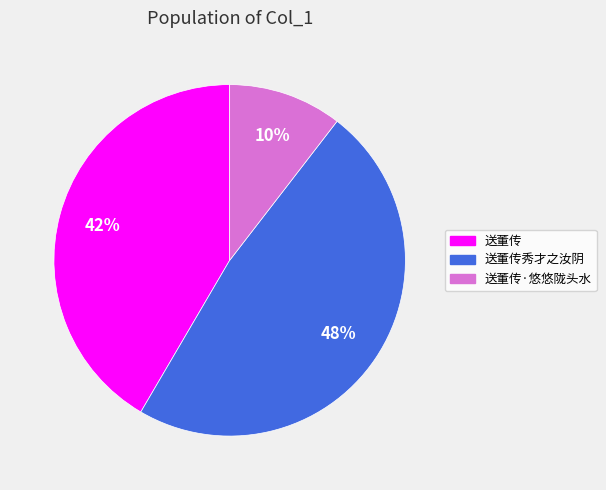

Is there any slice that represents more than half of the pie?

No